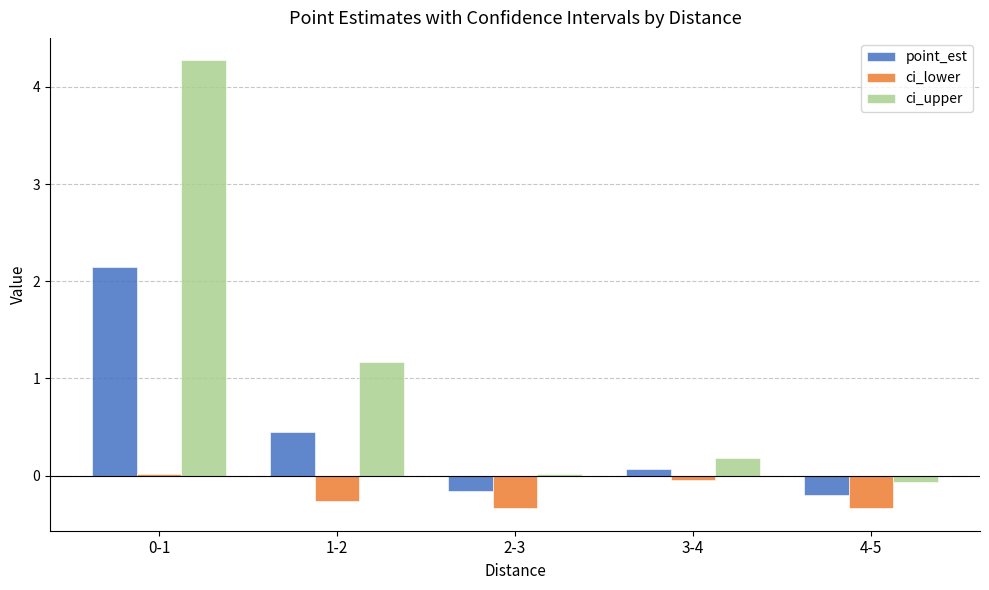

Where is ci_upper nearest to the value 2?

1-2